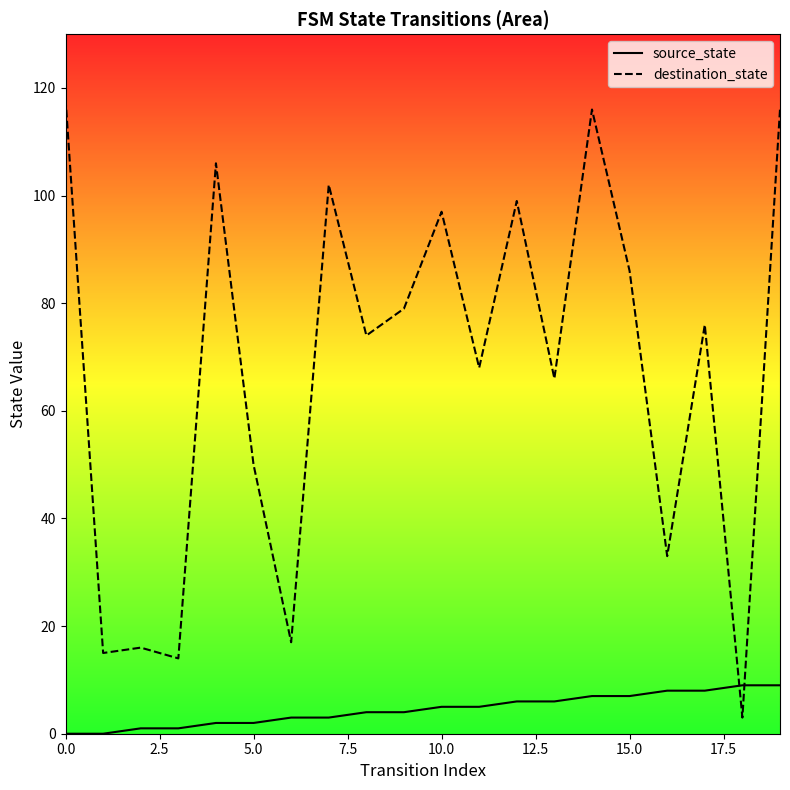

Rank the series by their maximum value, from lowest to highest.

source_state, destination_state